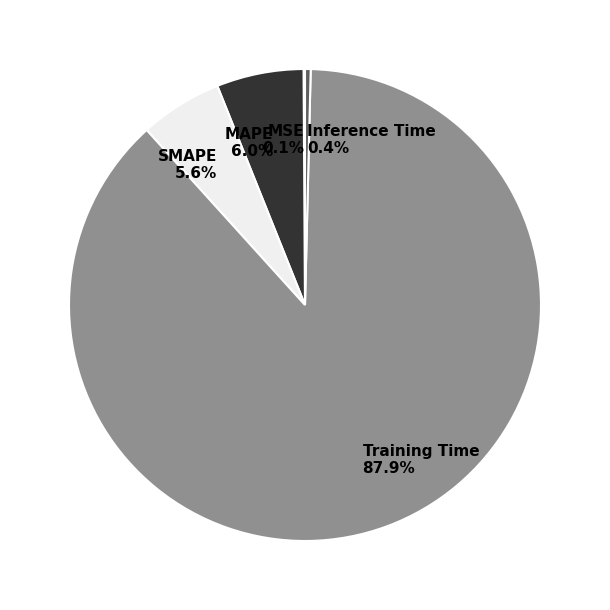

To the nearest percent, what percentage of the pie is MAPE?

6%